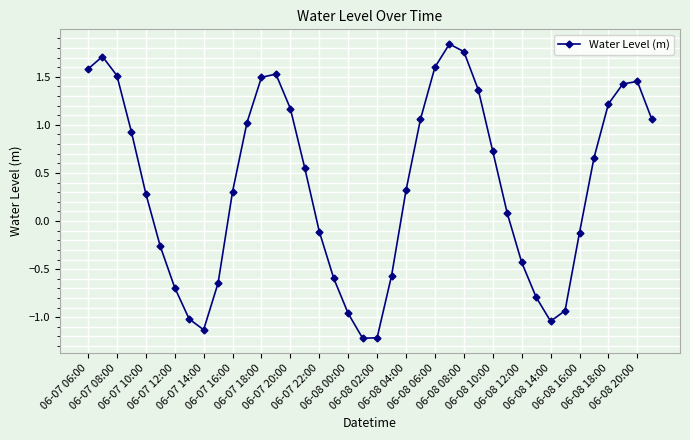

Is this an area chart (filled region under the line)?

No